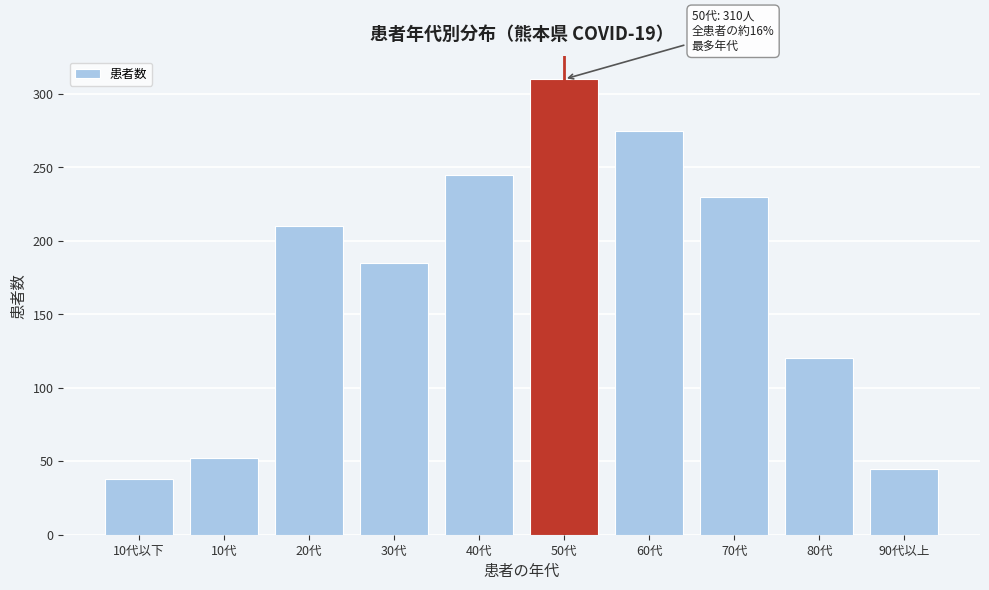

Reading right to left, extract all data points from this chart.

45	120	230	275	310	245	185	210	52	38